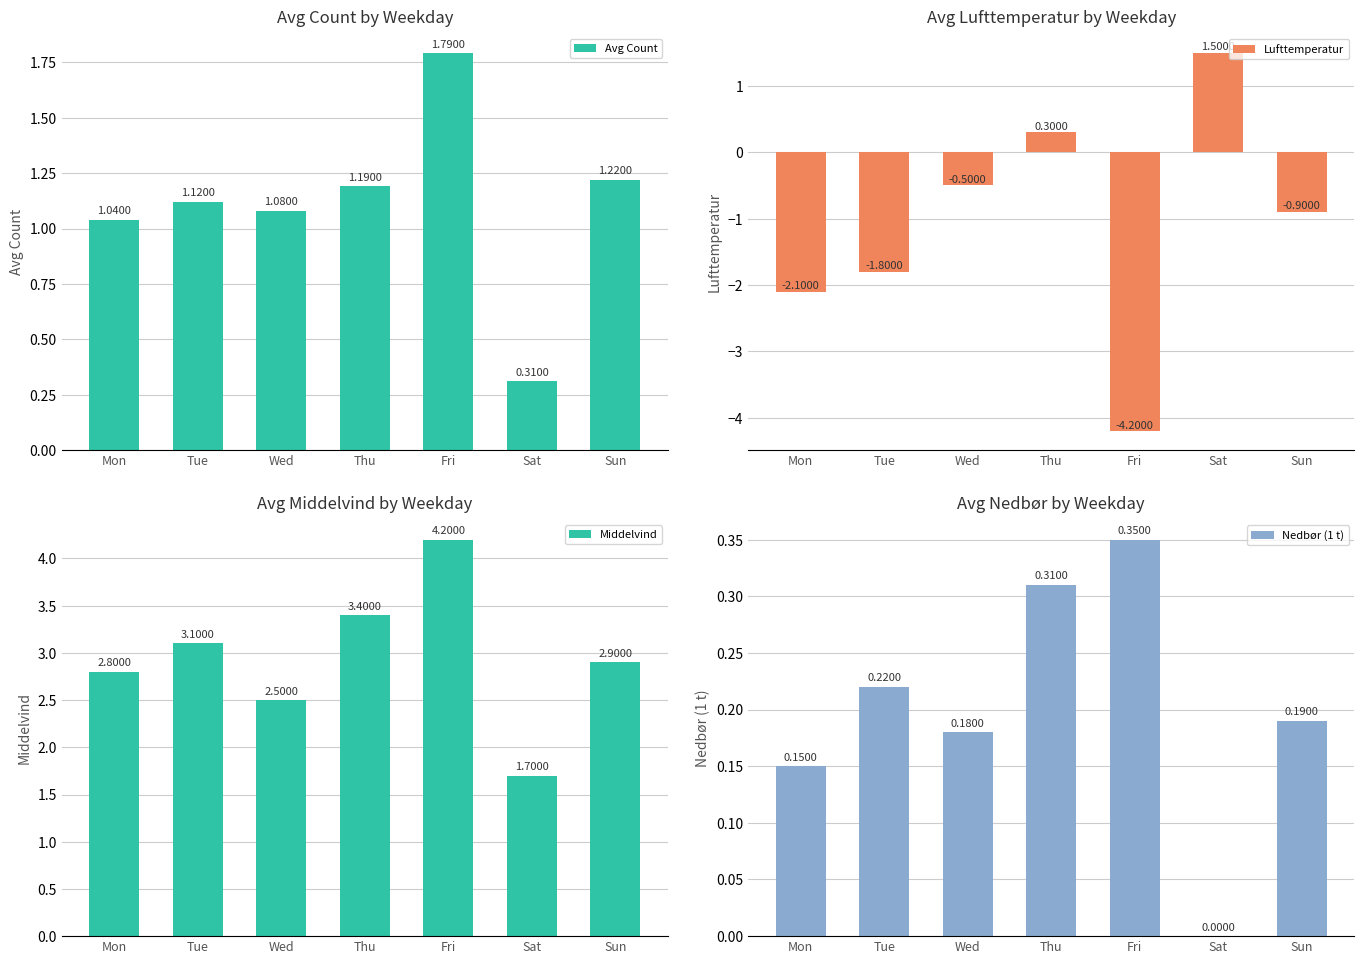

Reading left to right, extract all data points from this chart.

Avg Count: 1.0	1.1	1.1	1.2	1.8	0.3	1.2
Lufttemperatur: -2.1	-1.8	-0.5	0.3	-4.2	1.5	-0.9
Middelvind: 2.8	3.1	2.5	3.4	4.2	1.7	2.9
Nedbør (1 t): 0.1	0.2	0.2	0.3	0.3	0.0	0.2